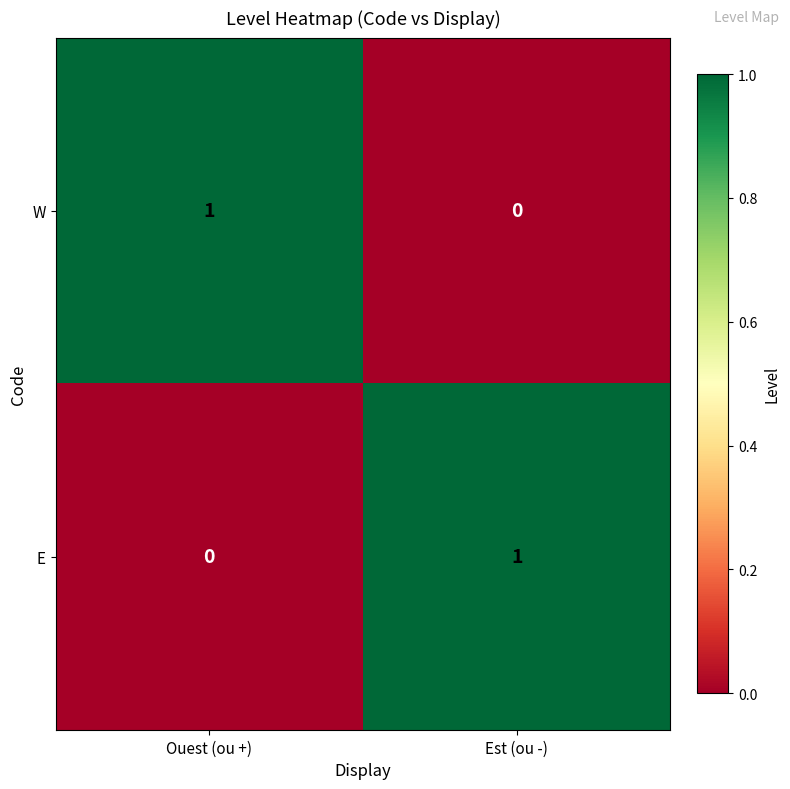

The W series shows 0 at Est (ou -). True or false?

True